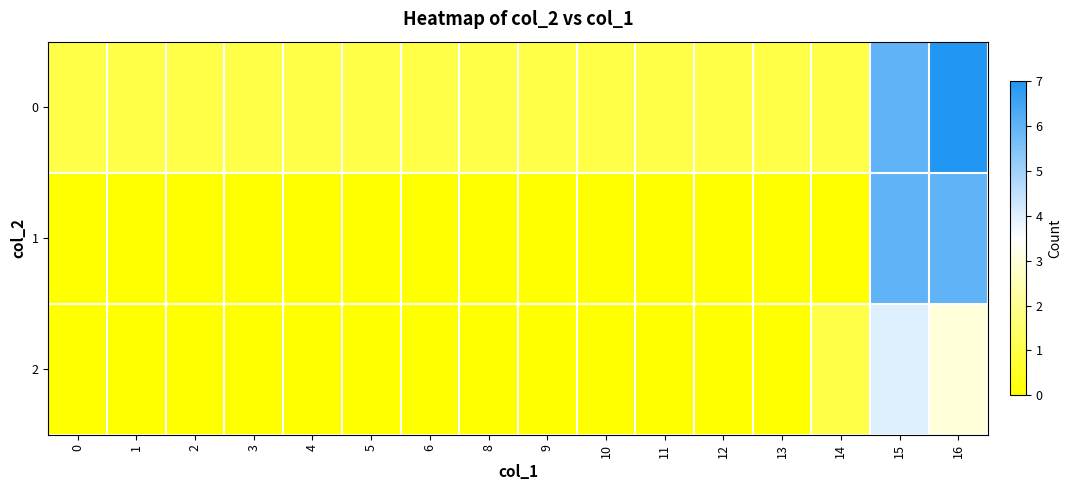

Reading left to right, list all the values displayed in this chart.

0: 0=1	1=1	2=1	3=1	4=1	5=1	6=1	8=1	9=1	10=1	11=1	12=1	13=1	14=1	15=6	16=7
1: 0=0	1=0	2=0	3=0	4=0	5=0	6=0	8=0	9=0	10=0	11=0	12=0	13=0	14=0	15=6	16=6
2: 0=0	1=0	2=0	3=0	4=0	5=0	6=0	8=0	9=0	10=0	11=0	12=0	13=0	14=1	15=4	16=3